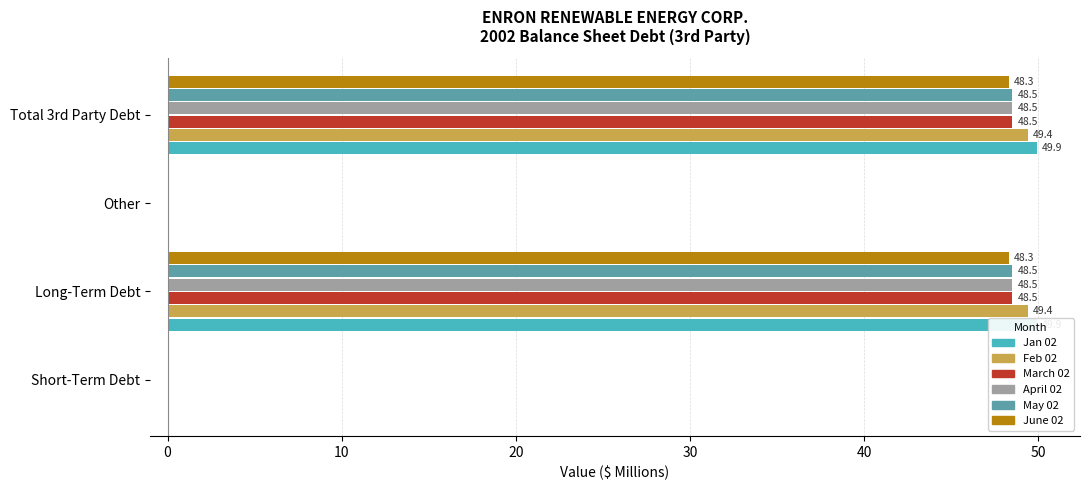

At Long-Term Debt, list the series in order from smallest to largest.

June 02, March 02, April 02, May 02, Feb 02, Jan 02